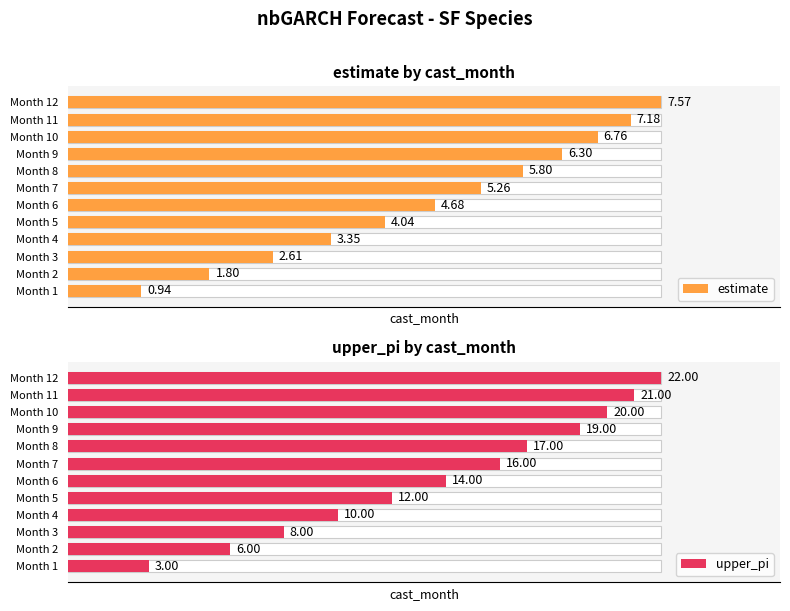

Rank the categories by upper_pi value from lowest to highest.

Month 1, Month 2, Month 3, Month 4, Month 5, Month 6, Month 7, Month 8, Month 9, Month 10, Month 11, Month 12